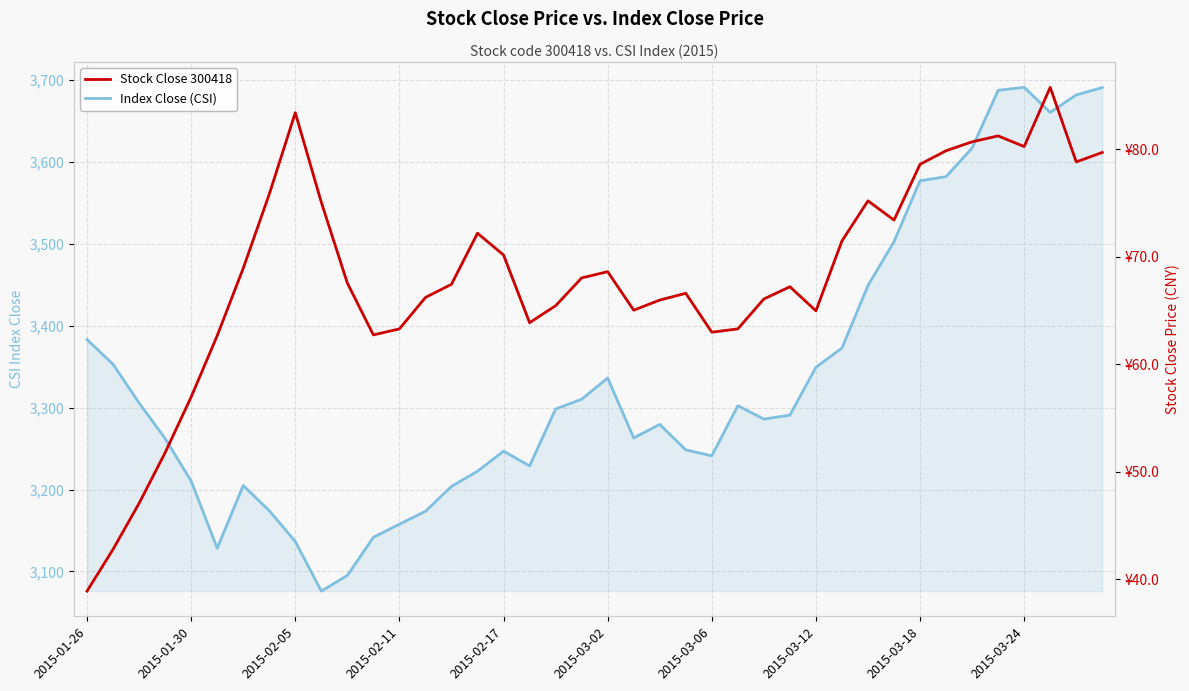

True or false: Index Close (CSI) and Stock Close 300418 cross at least once.

False